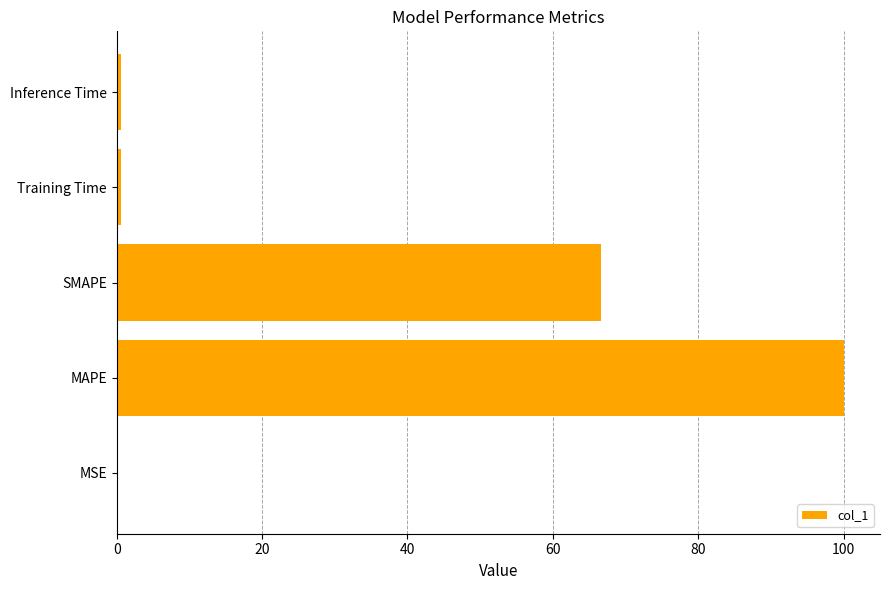

Which has a higher value, MAPE or SMAPE?

MAPE